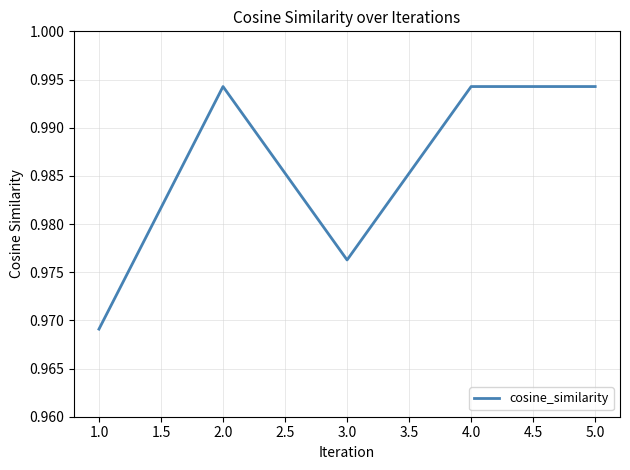

What is the sum of all values?

4.9